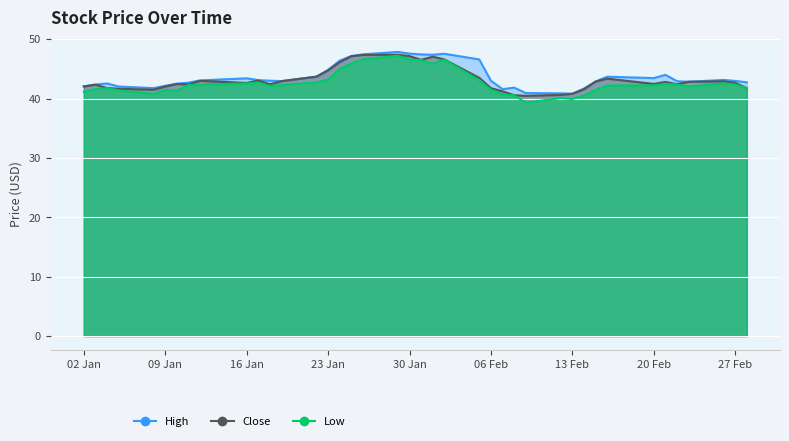

The Low series shows 45.9 at 2018-01-25. True or false?

True